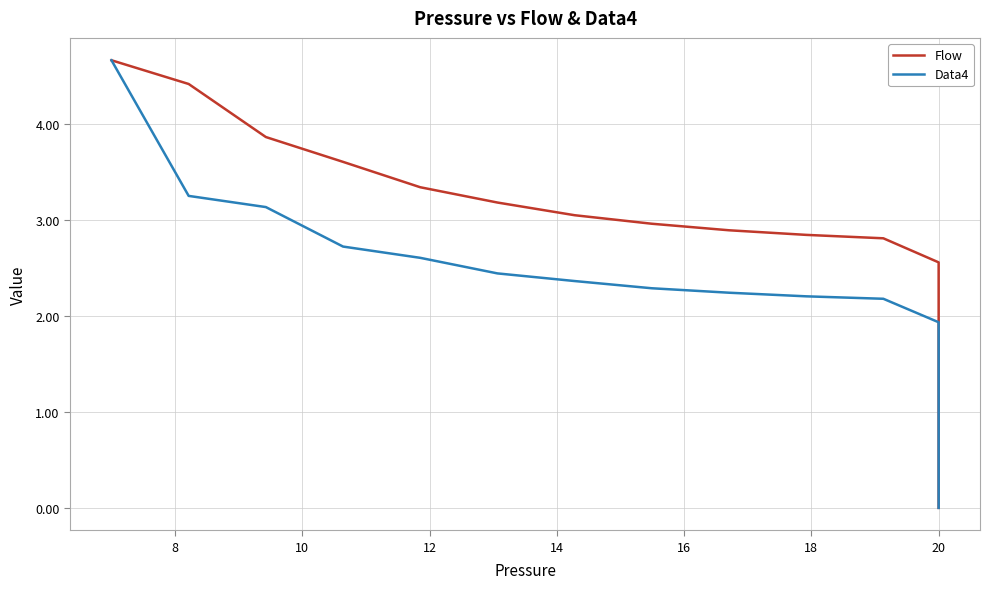

What is the highest value of the Data4 series?

4.7